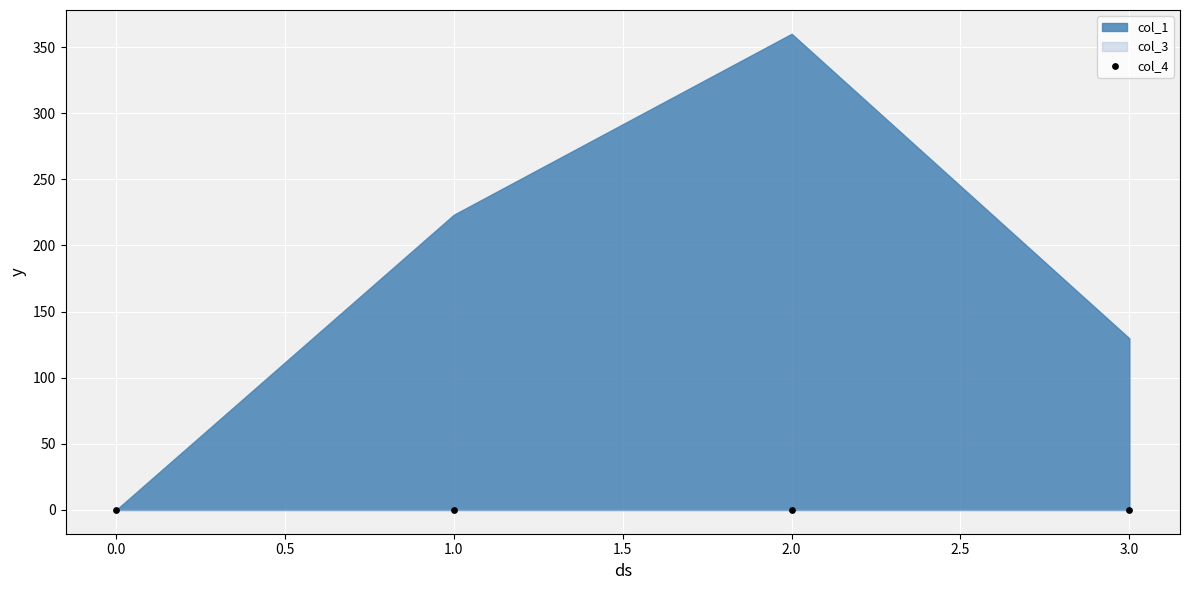

Which series has the largest total across all categories?

col_1